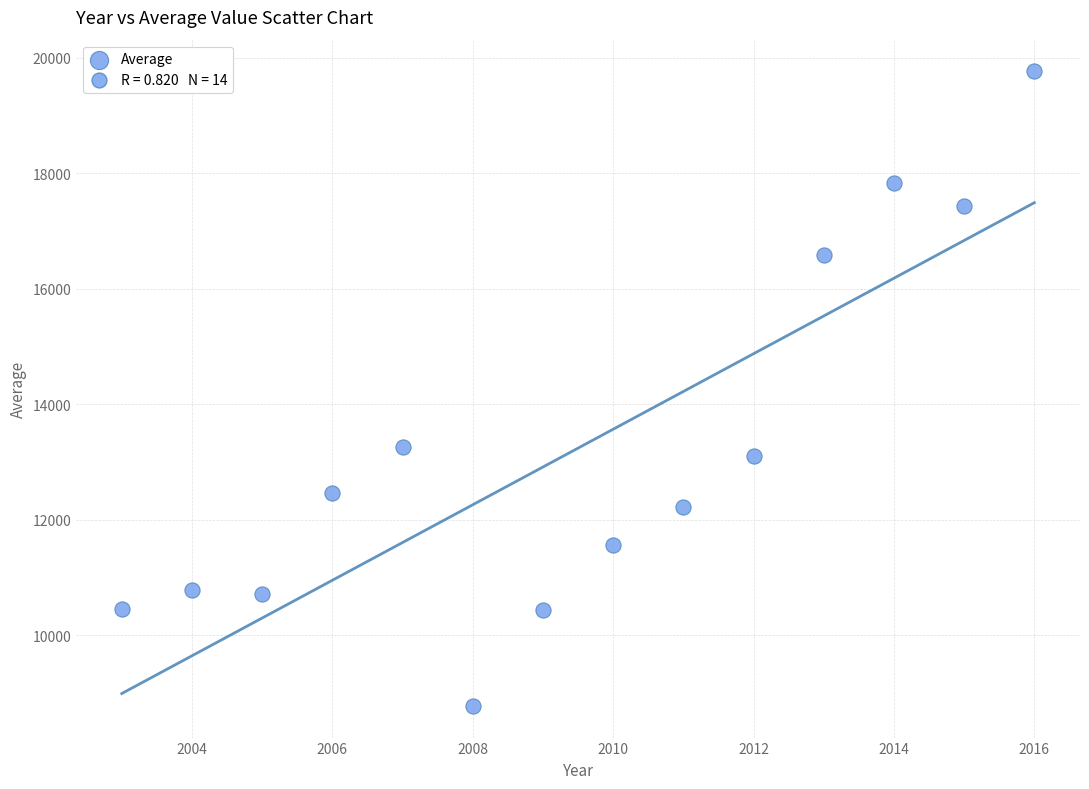

What is the range of Y values (max minus min)?

10986.2